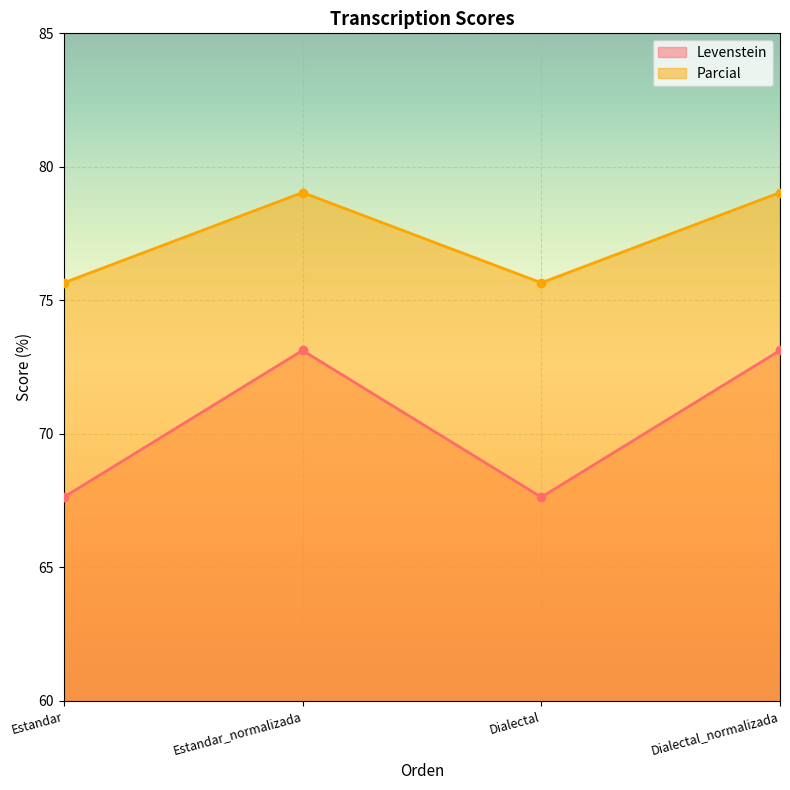

At how many categories does at least one series exceed 76?

2